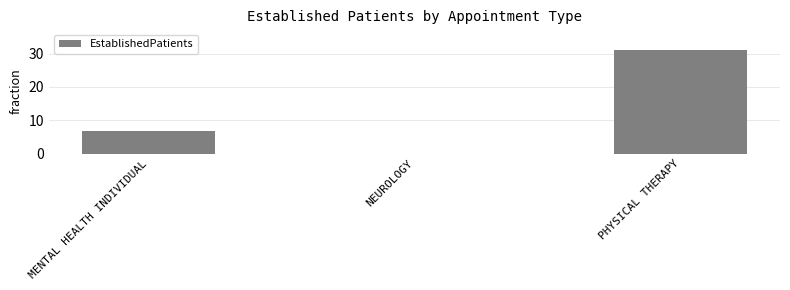

Between NEUROLOGY and PHYSICAL THERAPY, which is larger?

PHYSICAL THERAPY